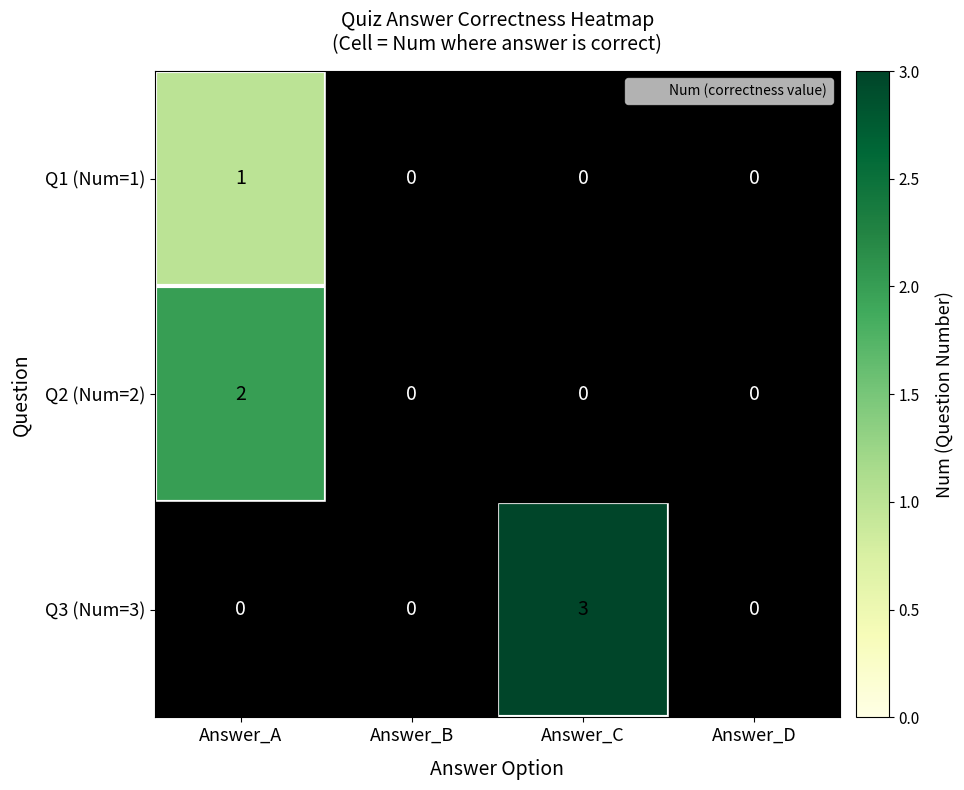

The Q2 (Num=2) series shows 1 at Answer_A. True or false?

False